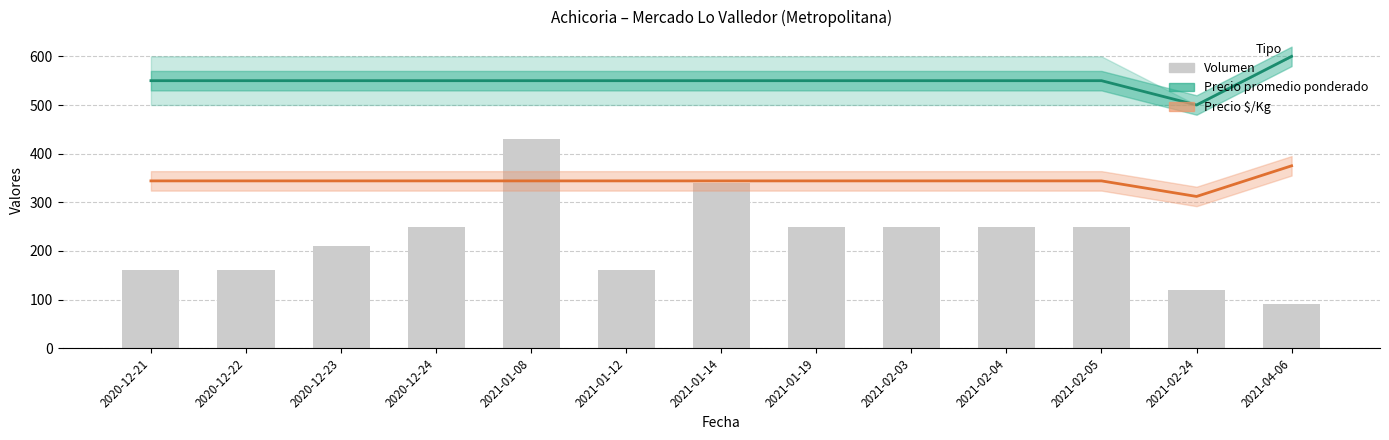

Reading left to right, list all the values displayed in this chart.

Precio promedio ponderado: 2020-12-21=550	2020-12-22=550	2020-12-23=550	2020-12-24=550	2021-01-08=550	2021-01-12=550	2021-01-14=550	2021-01-19=550	2021-02-03=550	2021-02-04=550	2021-02-05=550	2021-02-24=500	2021-04-06=600
Precio $/Kg: 2020-12-21=344	2020-12-22=344	2020-12-23=344	2020-12-24=344	2021-01-08=344	2021-01-12=344	2021-01-14=344	2021-01-19=344	2021-02-03=344	2021-02-04=344	2021-02-05=344	2021-02-24=312	2021-04-06=375
Volumen: 2020-12-21=160	2020-12-22=160	2020-12-23=210	2020-12-24=250	2021-01-08=430	2021-01-12=160	2021-01-14=340	2021-01-19=250	2021-02-03=250	2021-02-04=250	2021-02-05=250	2021-02-24=120	2021-04-06=90